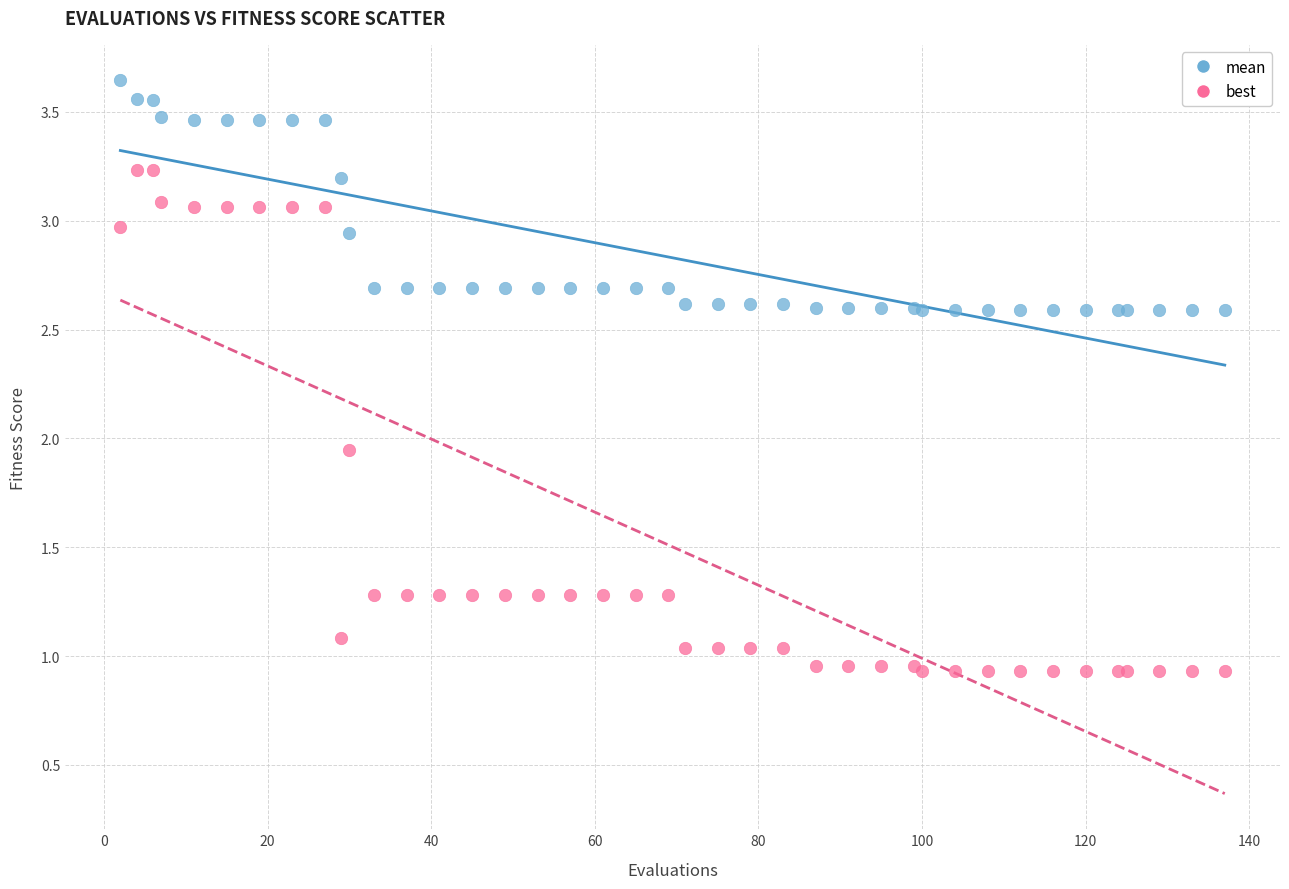

Which series contains the lowest Y value?

best